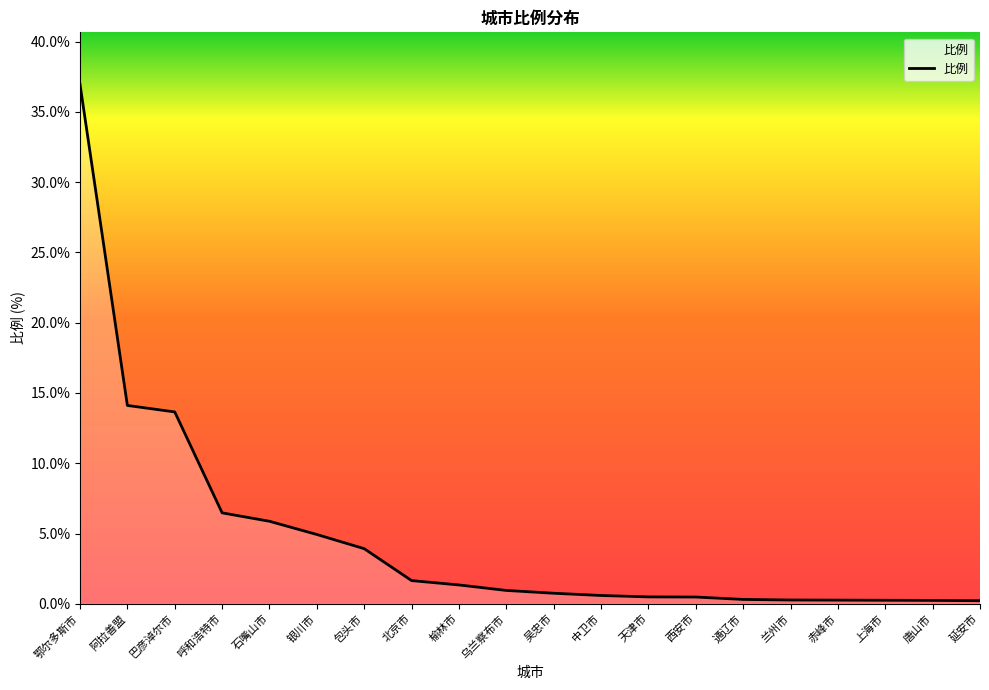

Does the chart have visible grid lines?

No